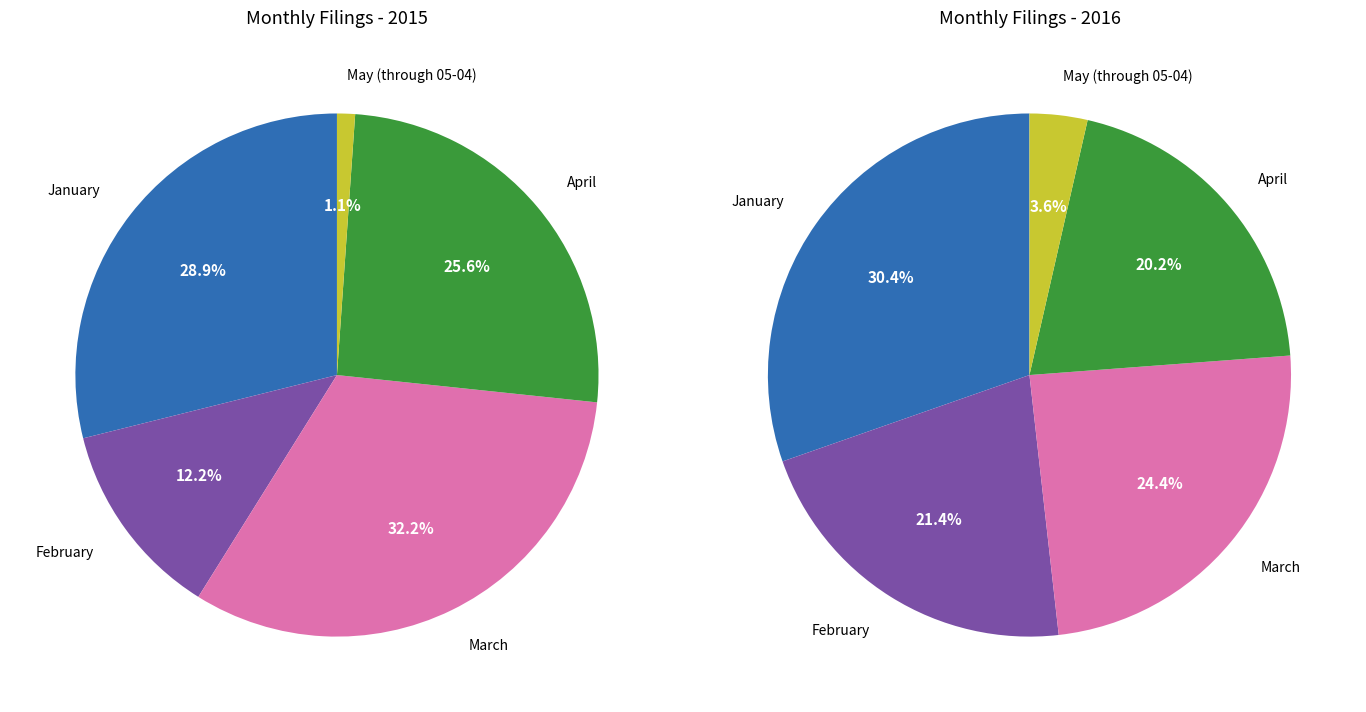

How many segments does this pie chart have?

5